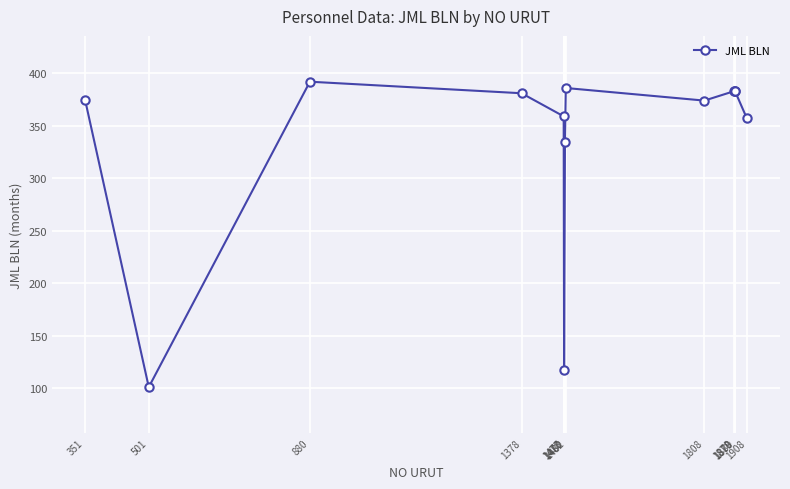

True or false: there are more than 1 points higher than both neighbors.

True